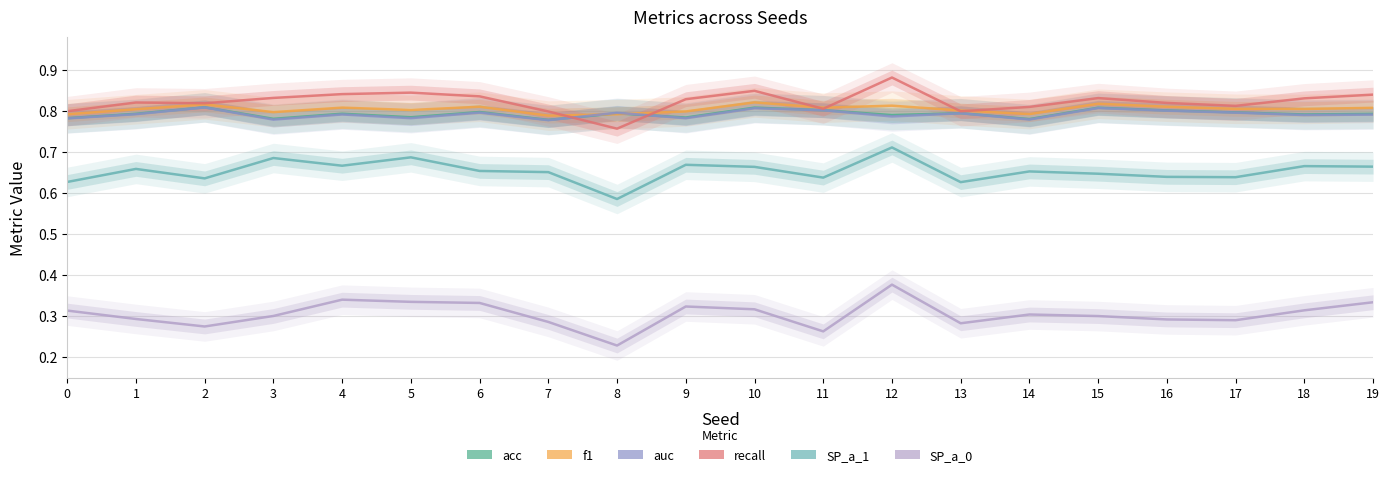

Reading left to right, transcribe all the data shown in this chart.

acc: 0=0.8	1=0.8	2=0.8	3=0.8	4=0.8	5=0.8	6=0.8	7=0.8	8=0.8	9=0.8	10=0.8	11=0.8	12=0.8	13=0.8	14=0.8	15=0.8	16=0.8	17=0.8	18=0.8	19=0.8
f1: 0=0.8	1=0.8	2=0.8	3=0.8	4=0.8	5=0.8	6=0.8	7=0.8	8=0.8	9=0.8	10=0.8	11=0.8	12=0.8	13=0.8	14=0.8	15=0.8	16=0.8	17=0.8	18=0.8	19=0.8
auc: 0=0.8	1=0.8	2=0.8	3=0.8	4=0.8	5=0.8	6=0.8	7=0.8	8=0.8	9=0.8	10=0.8	11=0.8	12=0.8	13=0.8	14=0.8	15=0.8	16=0.8	17=0.8	18=0.8	19=0.8
recall: 0=0.8	1=0.8	2=0.8	3=0.8	4=0.8	5=0.8	6=0.8	7=0.8	8=0.8	9=0.8	10=0.8	11=0.8	12=0.9	13=0.8	14=0.8	15=0.8	16=0.8	17=0.8	18=0.8	19=0.8
SP_a_1: 0=0.6	1=0.7	2=0.6	3=0.7	4=0.7	5=0.7	6=0.7	7=0.7	8=0.6	9=0.7	10=0.7	11=0.6	12=0.7	13=0.6	14=0.7	15=0.6	16=0.6	17=0.6	18=0.7	19=0.7
SP_a_0: 0=0.3	1=0.3	2=0.3	3=0.3	4=0.3	5=0.3	6=0.3	7=0.3	8=0.2	9=0.3	10=0.3	11=0.3	12=0.4	13=0.3	14=0.3	15=0.3	16=0.3	17=0.3	18=0.3	19=0.3